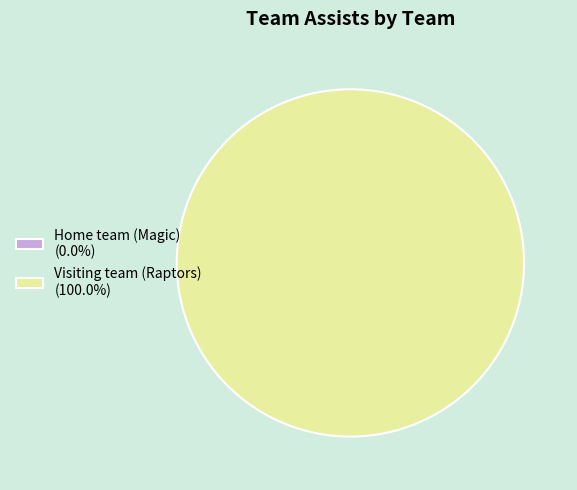

True or false: Home team (Magic) accounts for 1% of the total.

False